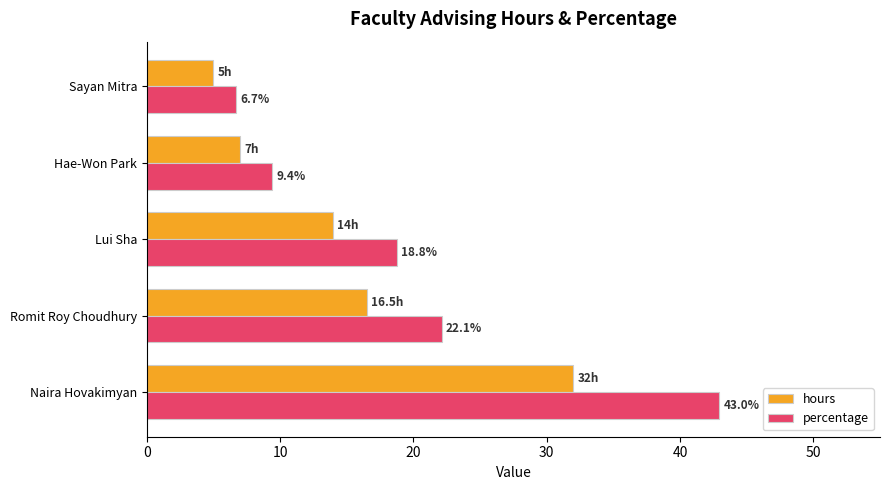

The value of hours at Sayan Mitra is 6.9. True or false?

False